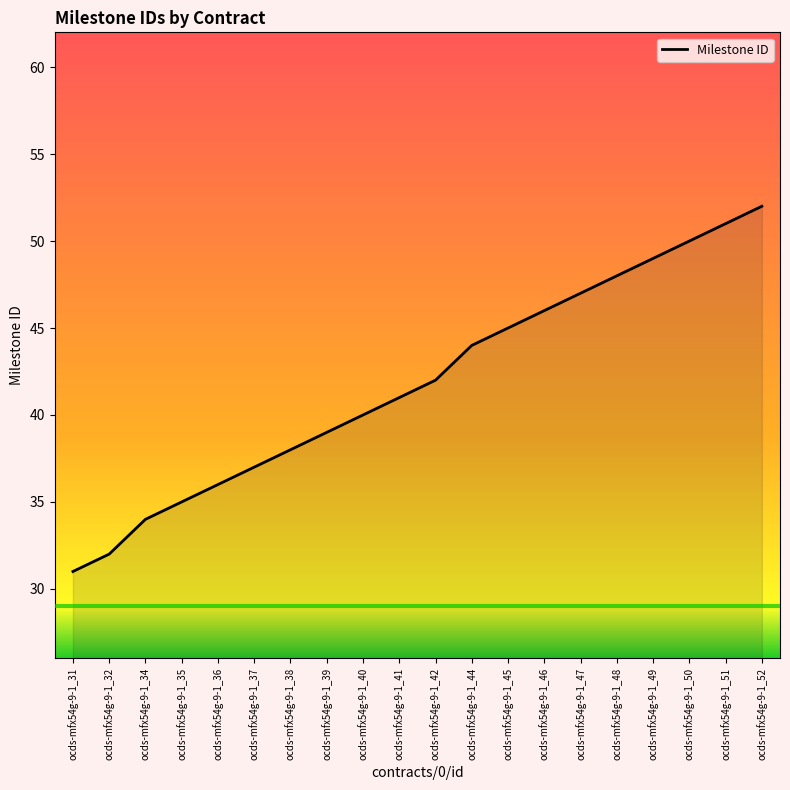

How many lines are shown in the chart?

1